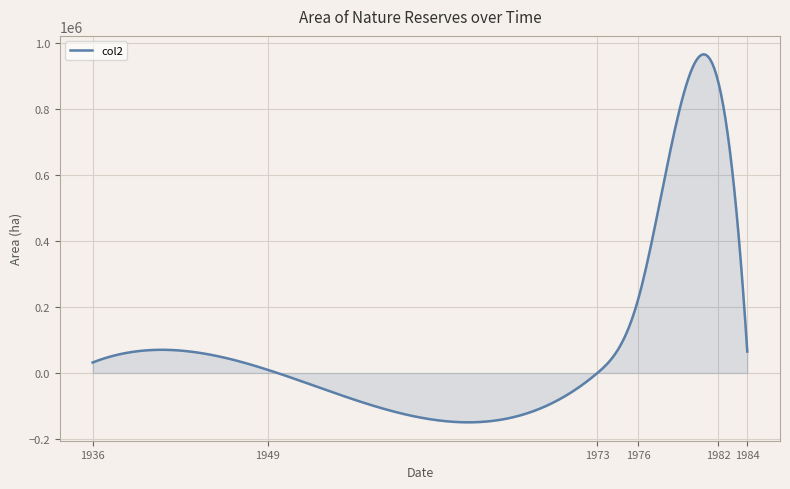

What is the greatest value displayed?

967242.7